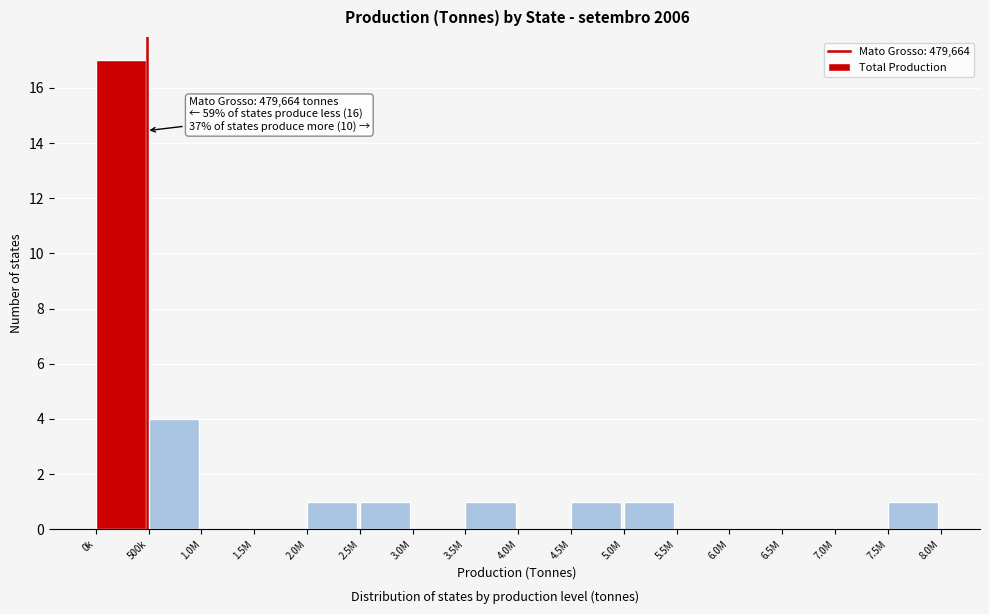

Reading right to left, extract all data points from this chart.

7.5M=1	7.0M=0	6.5M=0	6.0M=0	5.5M=0	5.0M=1	4.5M=1	4.0M=0	3.5M=1	3.0M=0	2.5M=1	2.0M=1	1.5M=0	1.0M=0	500k=4	0k=17